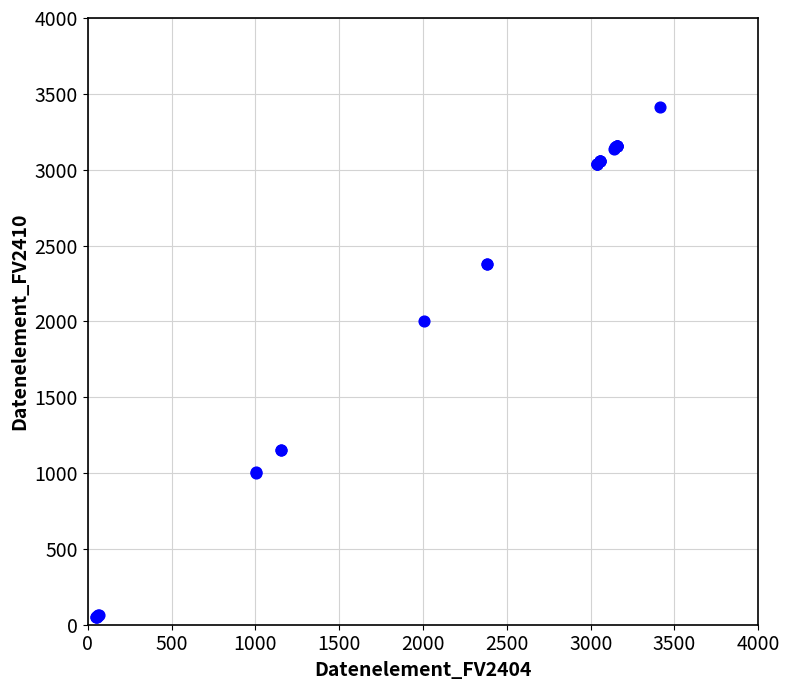

What Y value in the scatter plot is closest to 1731?

2005